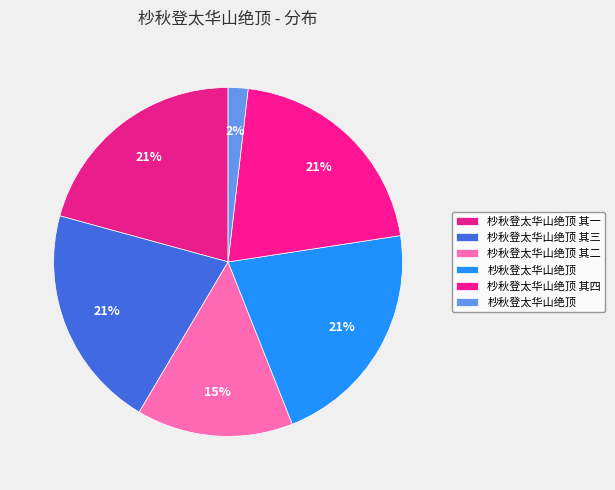

Count the number of slices in the pie.

6